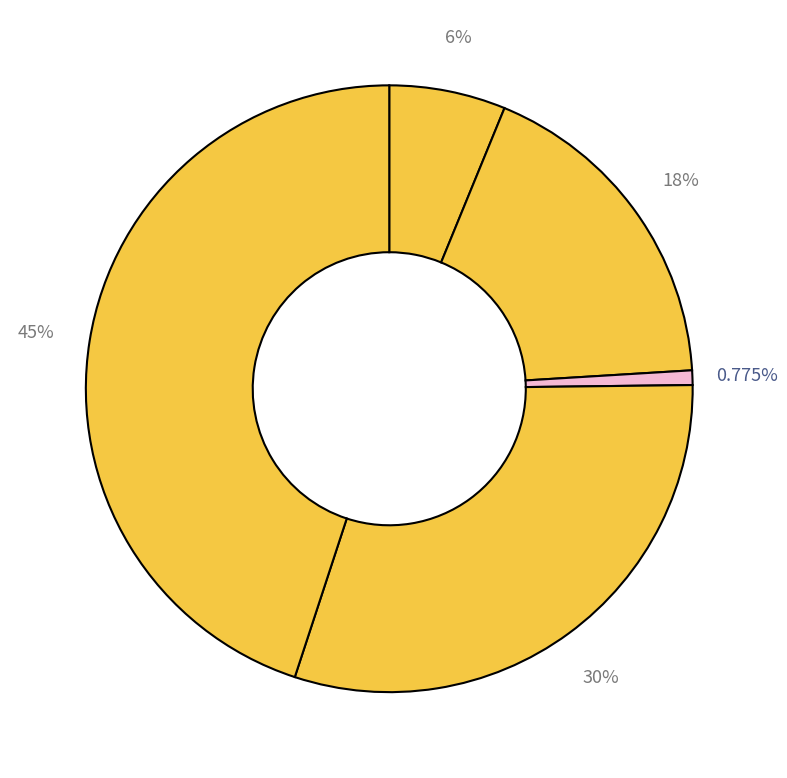

How many segments does this pie chart have?

5